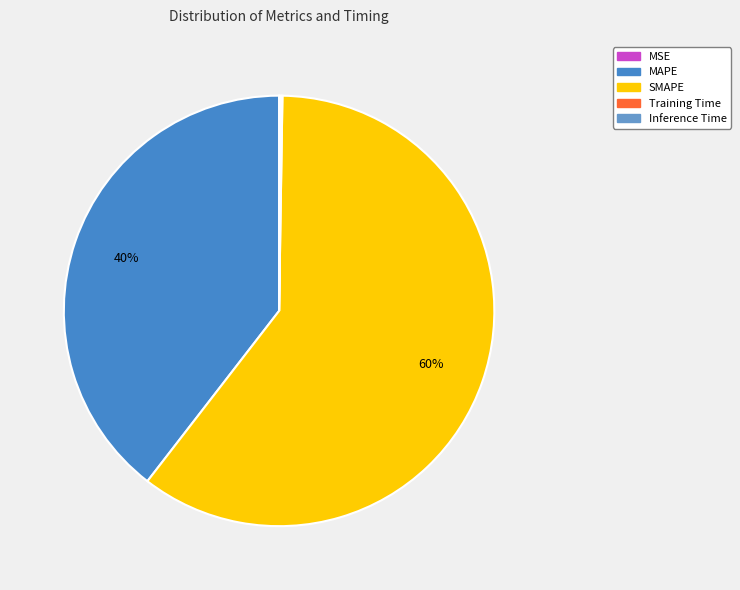

To the nearest percent, what is the difference between the largest and smallest slice percentages?

60%